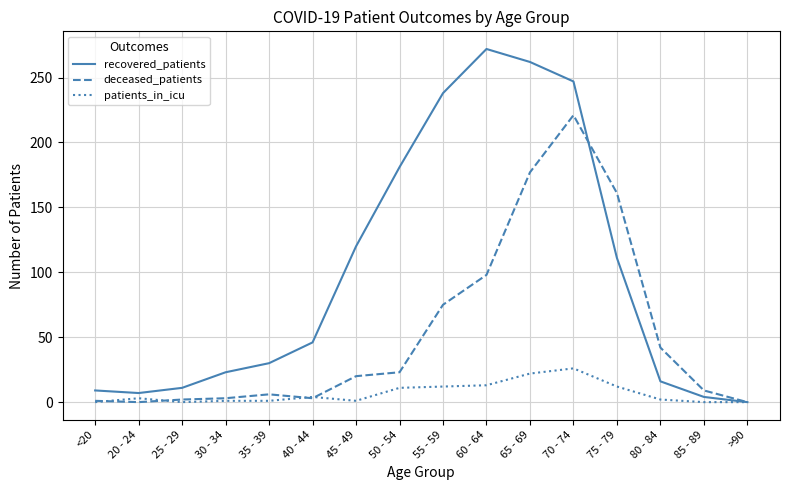

Is the value of recovered_patients at 55 - 59 greater than the value of patients_in_icu at 70 - 74?

Yes